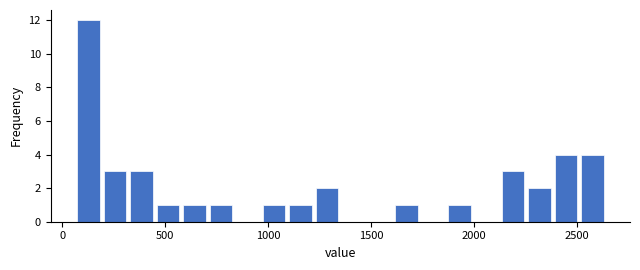

Read against the x-axis, roughly where is the centre of the tallest bar?

150